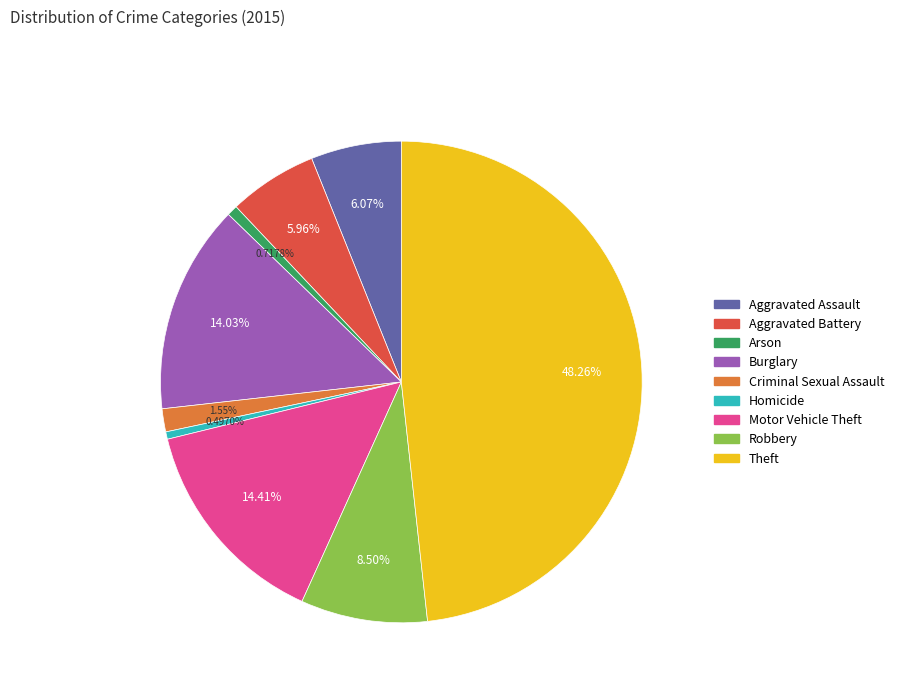

Which has a higher value, Motor Vehicle Theft or Arson?

Motor Vehicle Theft